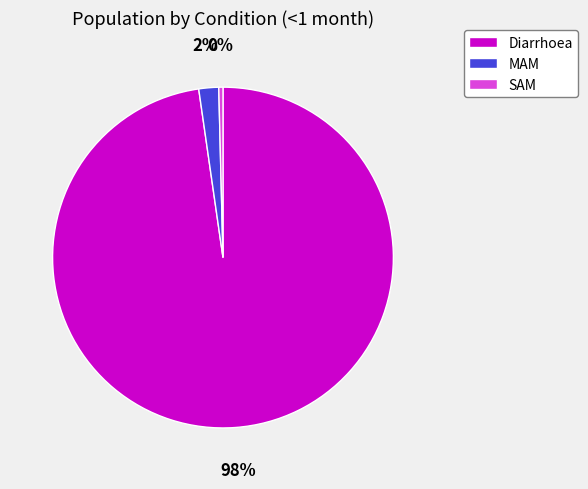

Rank the categories by value from lowest to highest.

SAM, MAM, Diarrhoea